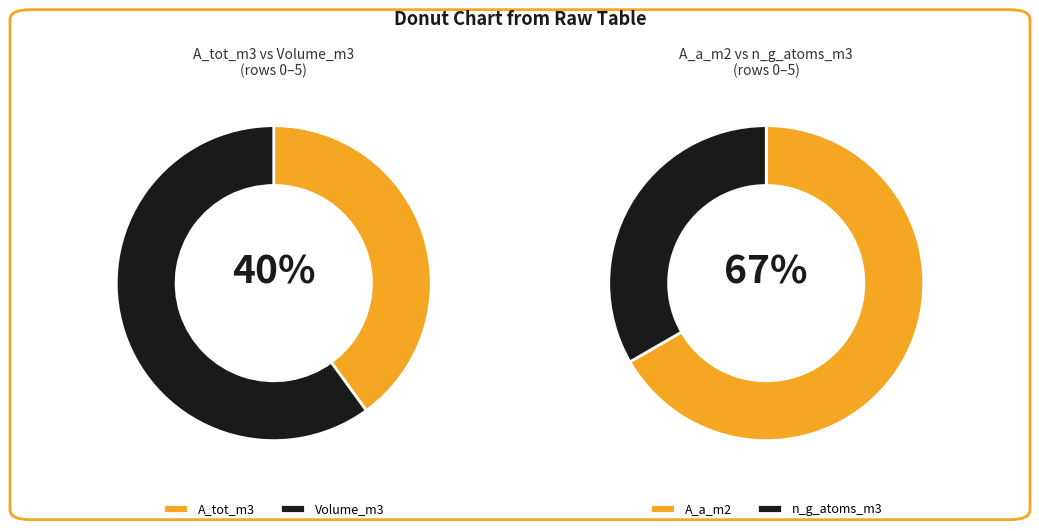

Is it true that 1 is 88% of the pie?

False